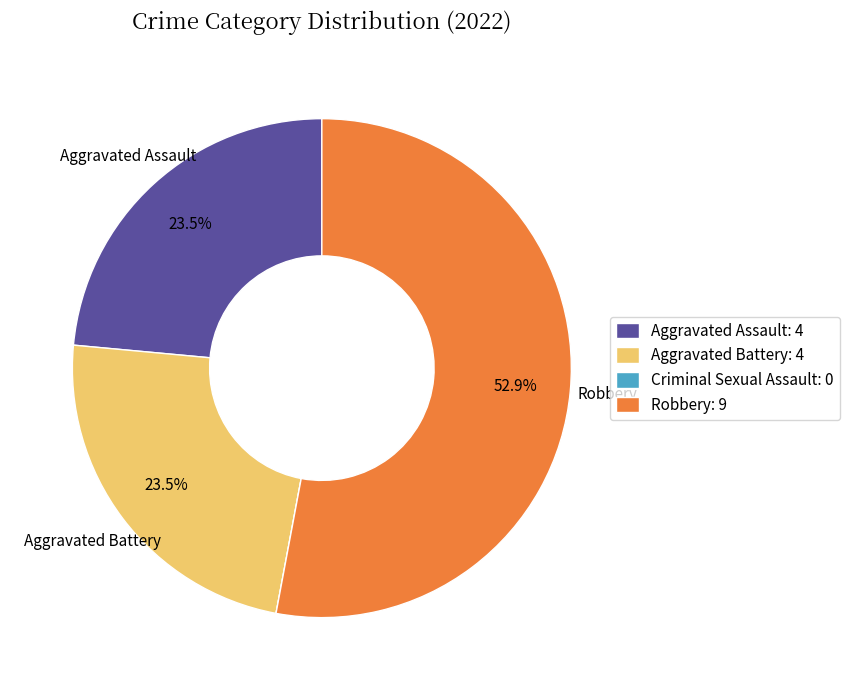

Does any single category account for the majority?

Yes